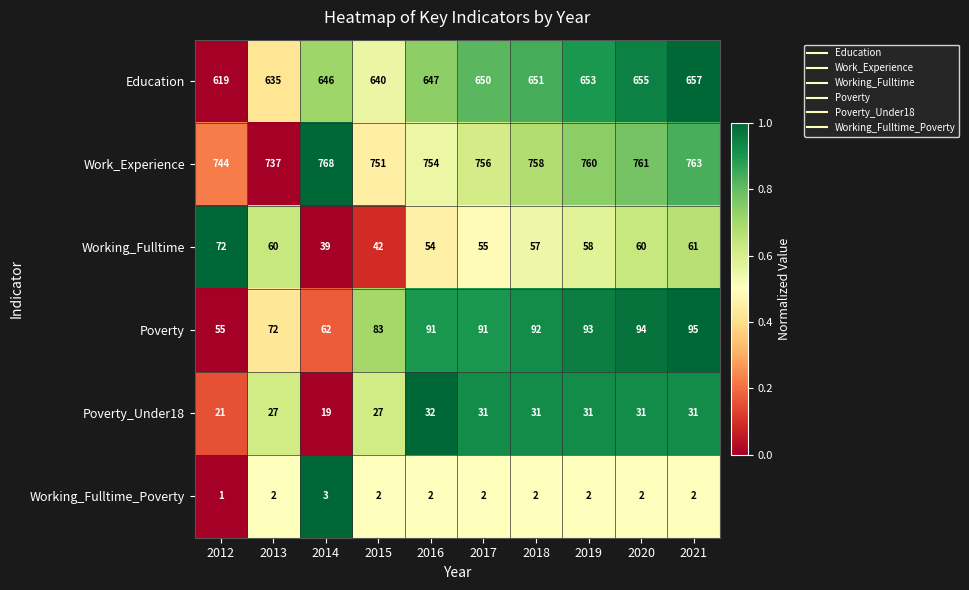

The Work_Experience series shows 761 at 2020. True or false?

True